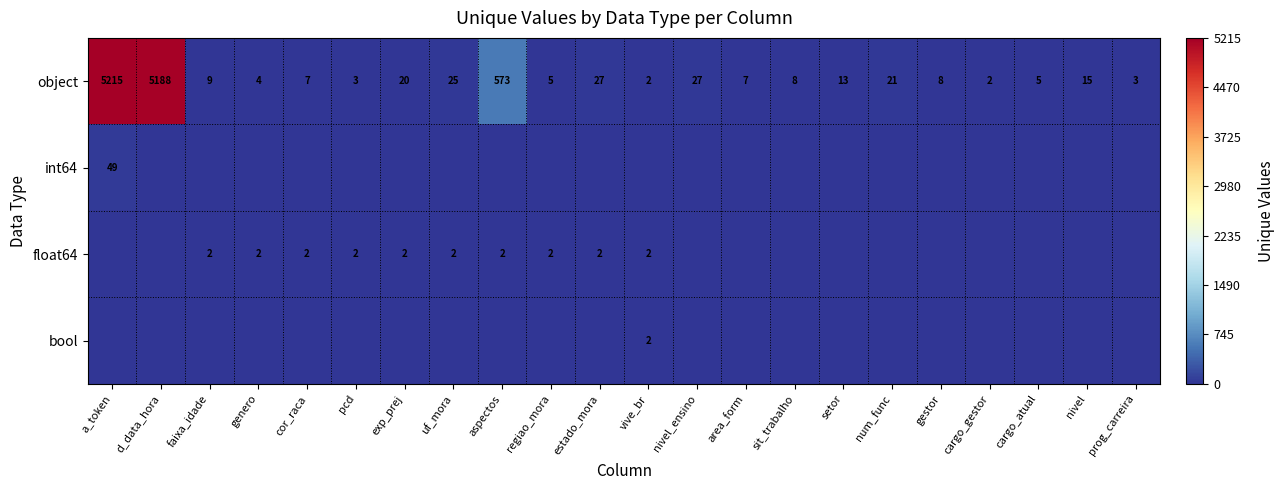

The value of object at cargo_gestor is 2. True or false?

True